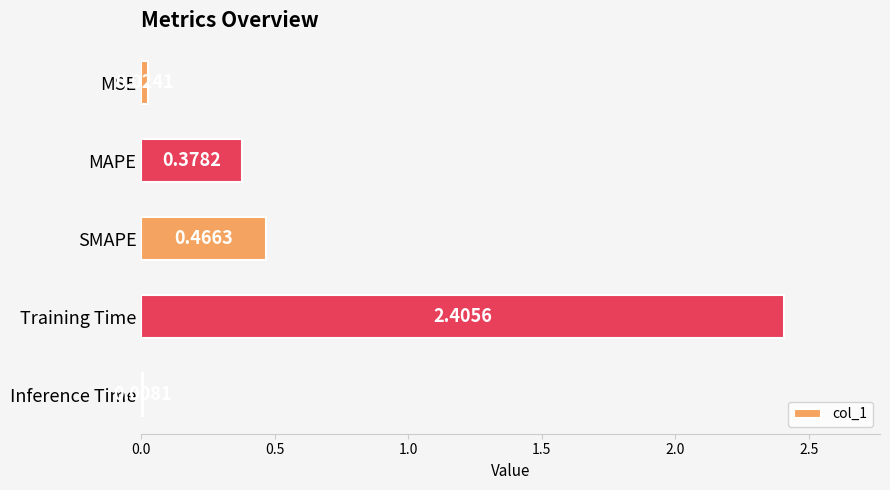

Are the bars horizontal?

Yes